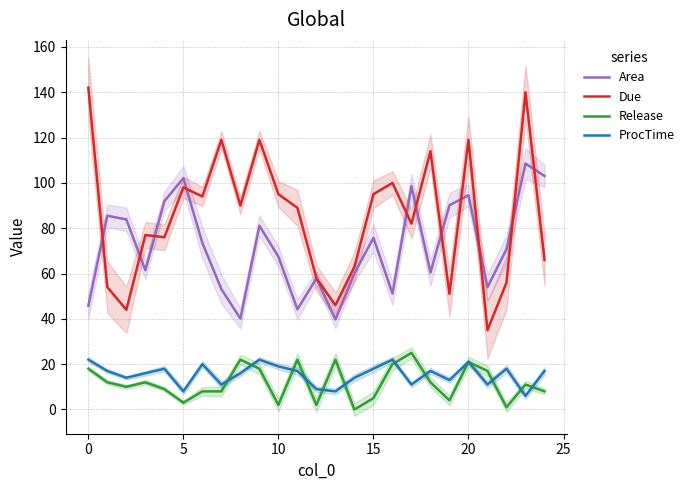

Is it true that Area equals 109.6 at 15?

False